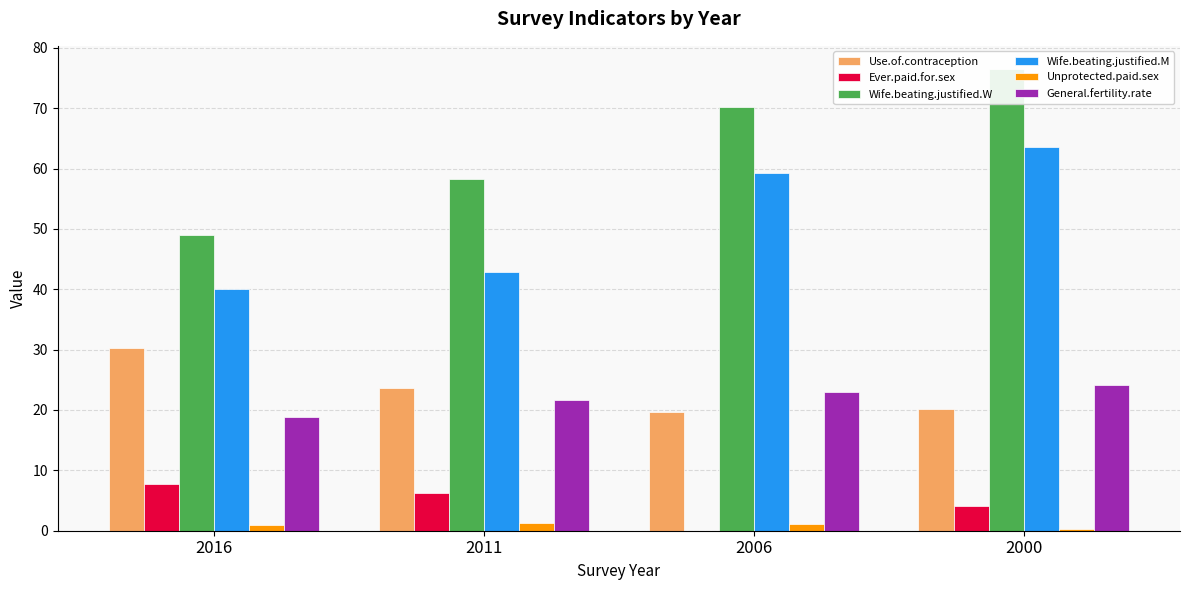

The value of Unprotected.paid.sex at 2016 is 1.4. True or false?

False